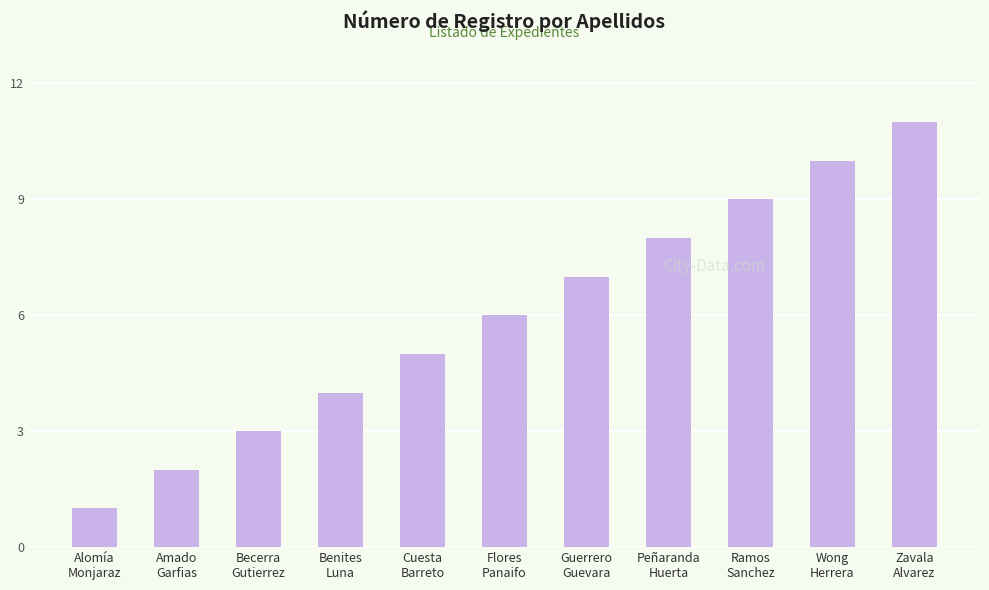

What is the sum of all values?

66